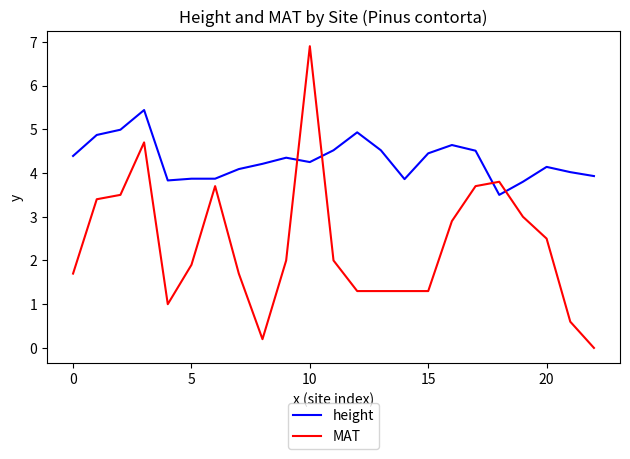

What is the maximum value shown in the chart?

6.9